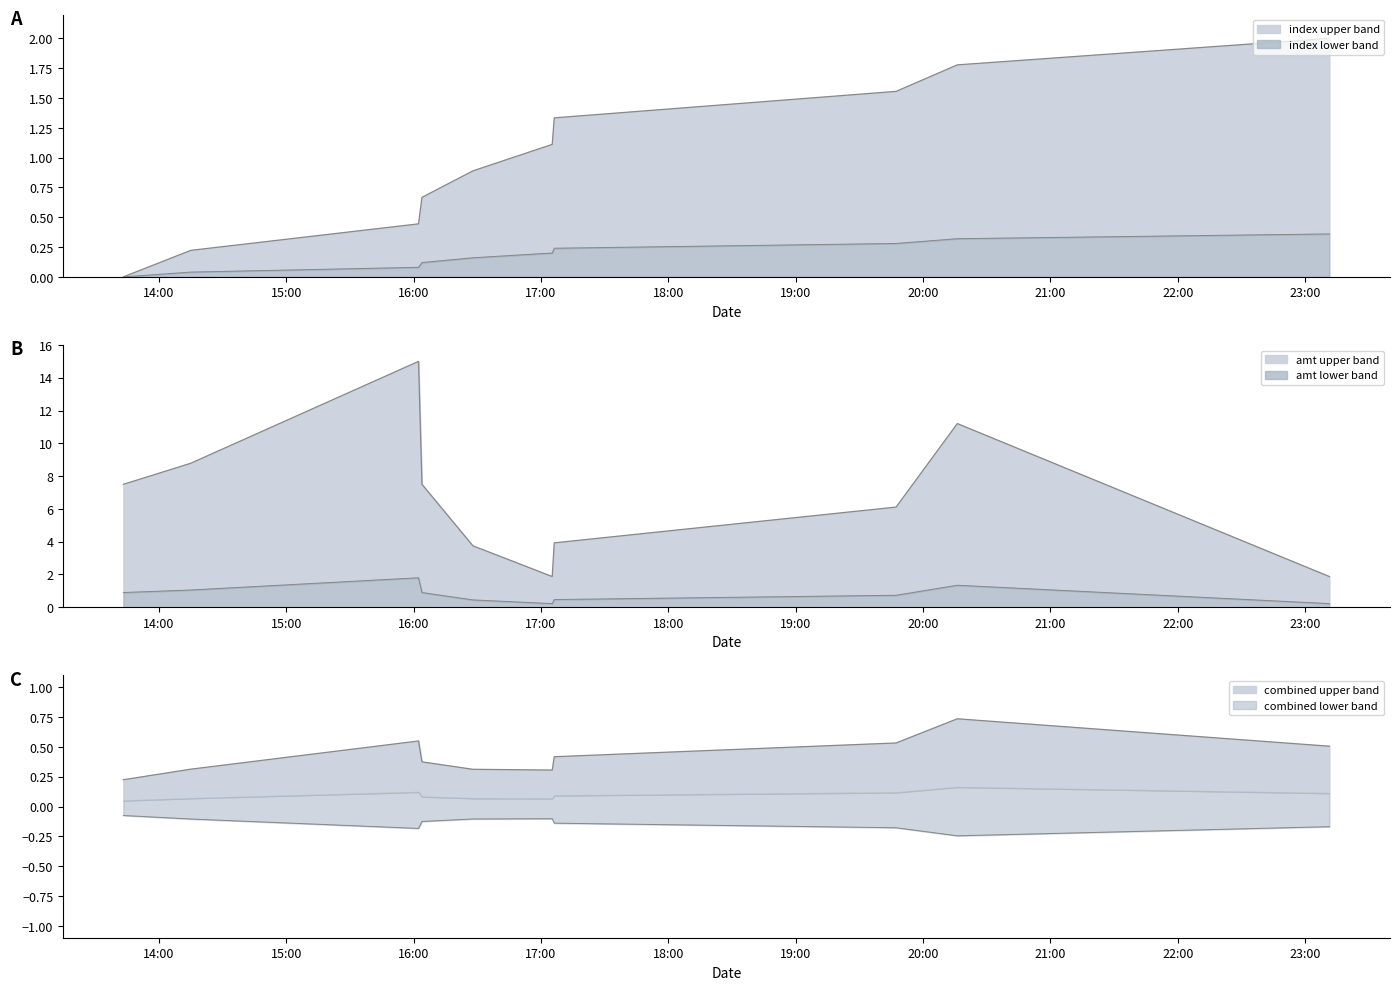

Which series has the largest total across all categories?

amt